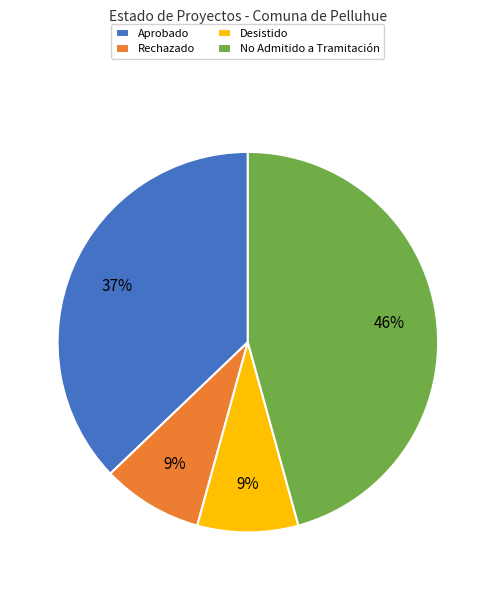

What percentage is the Rechazado slice, to the nearest percent?

9%